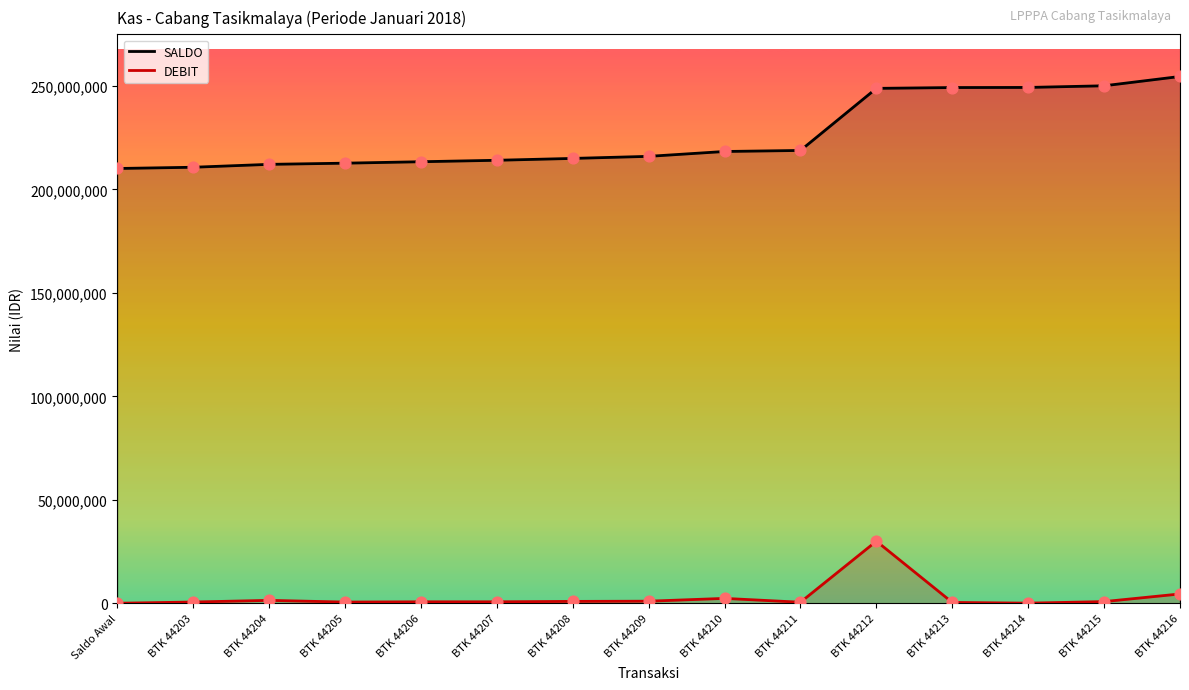

What is the total value across all series at BTK 44204?

213503700